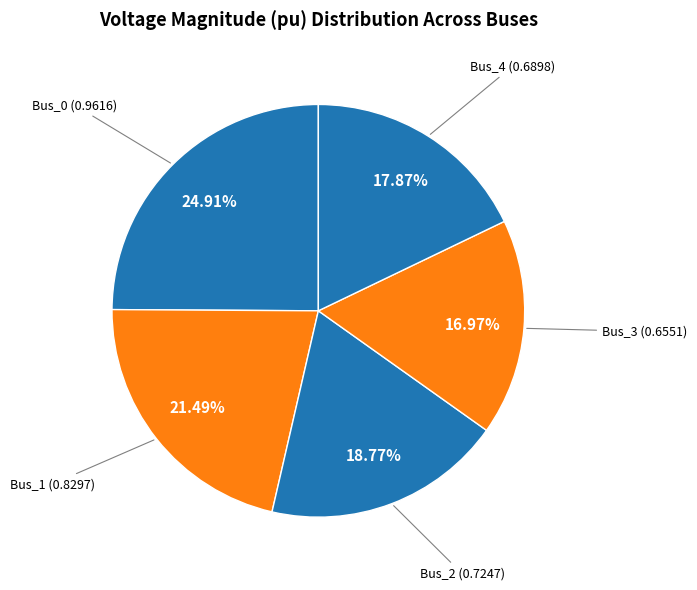

Count the number of slices in the pie.

5